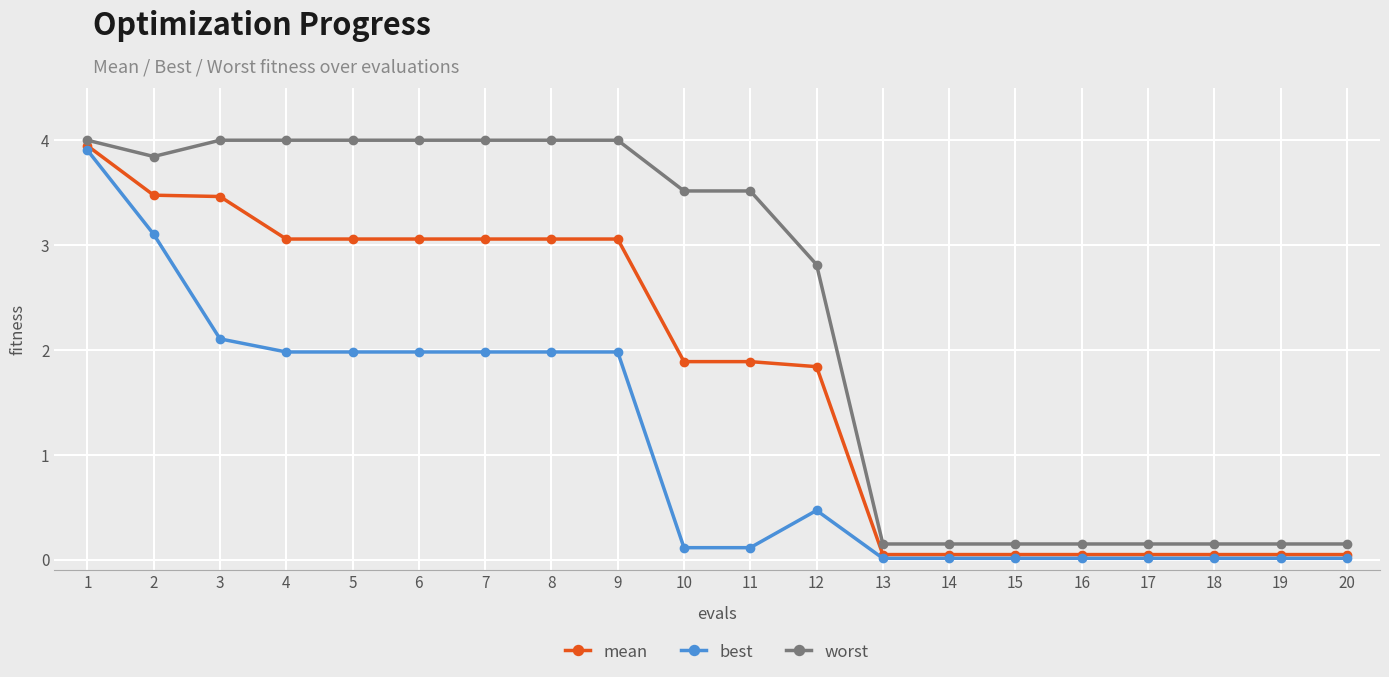

Which series has the largest range (max minus min)?

mean